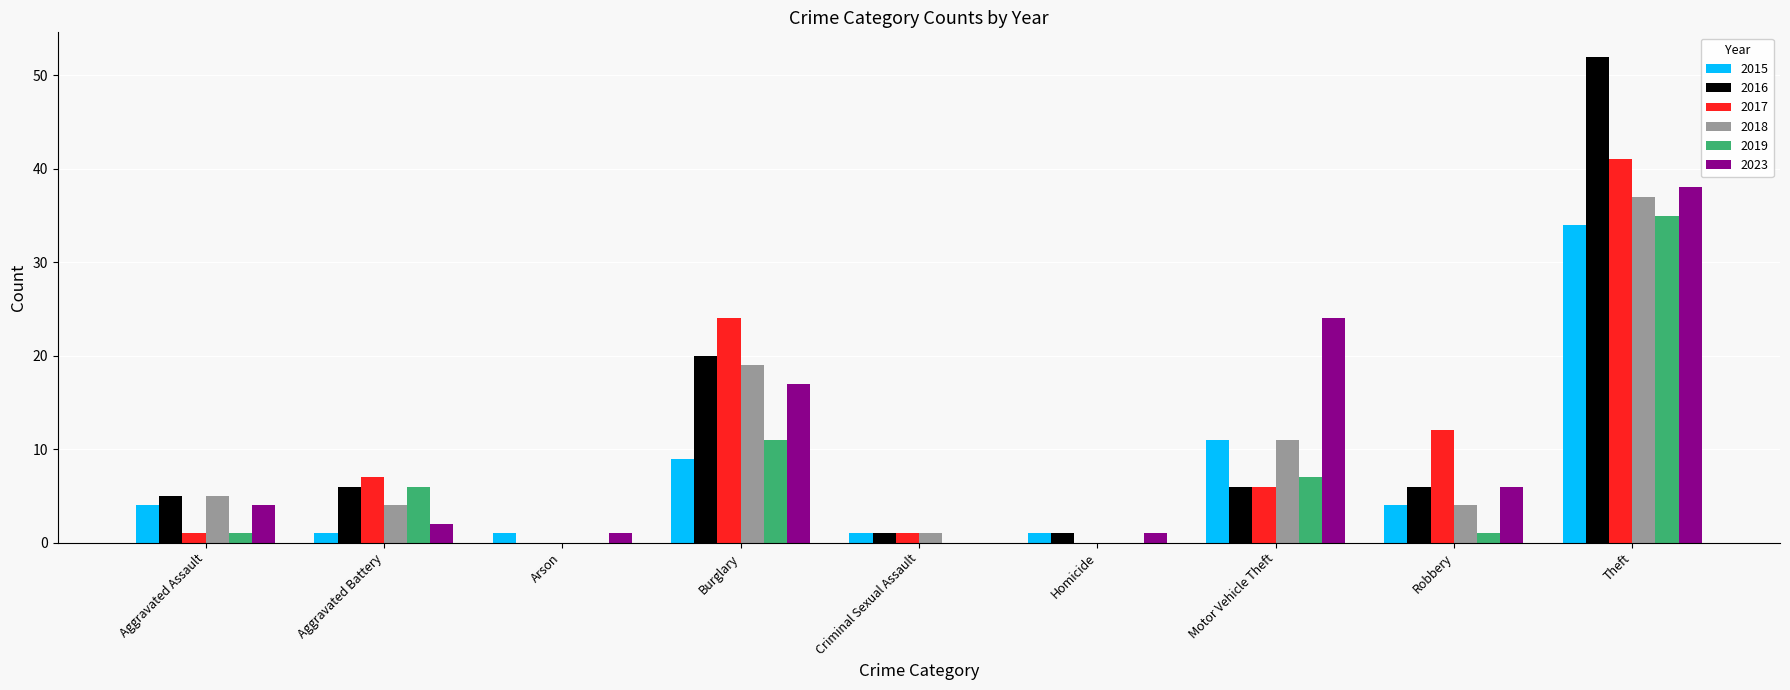

What is the difference between the 2018 values at Arson and Robbery?

4